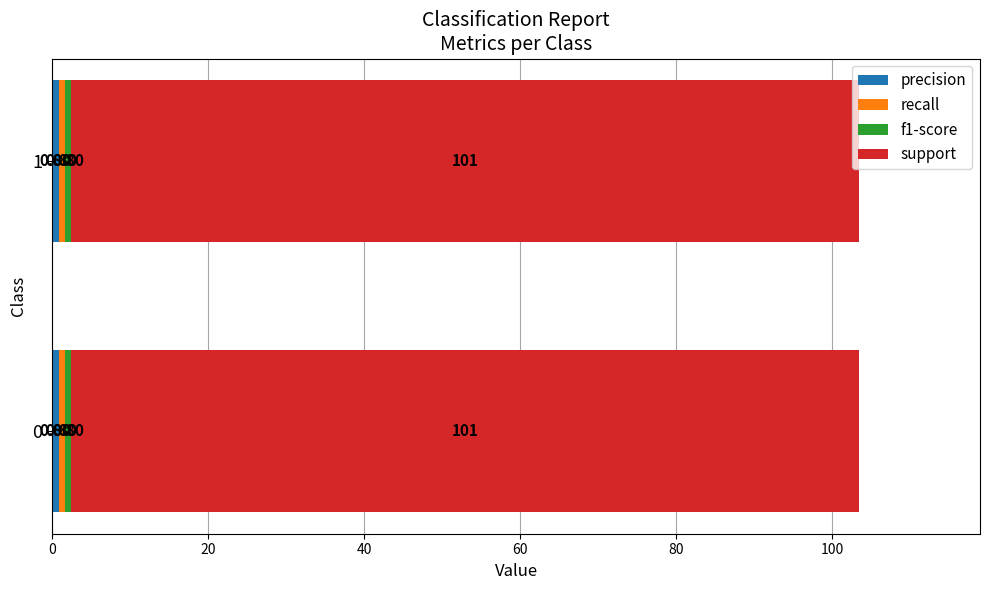

At how many categories does at least one series exceed 42?

2